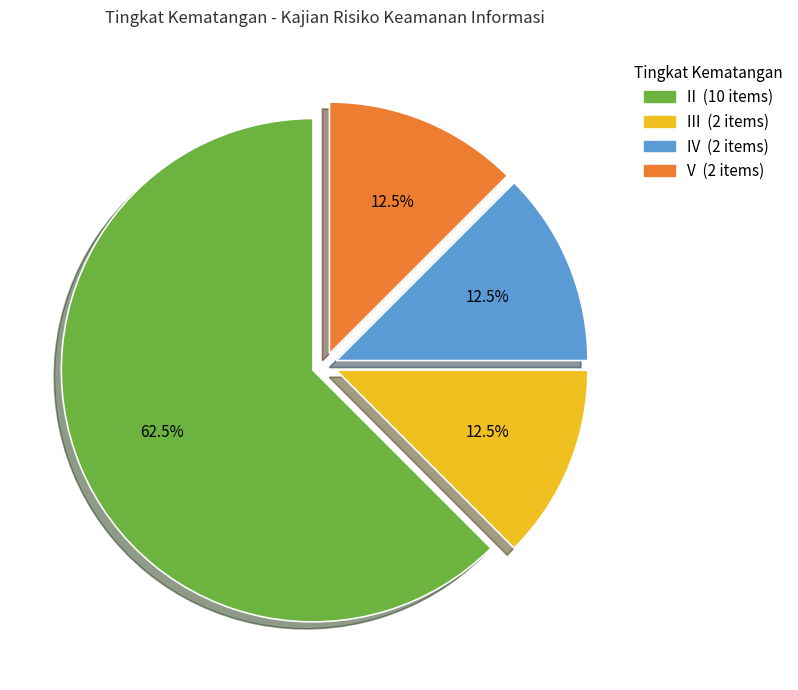

Is there a majority slice in this chart?

Yes